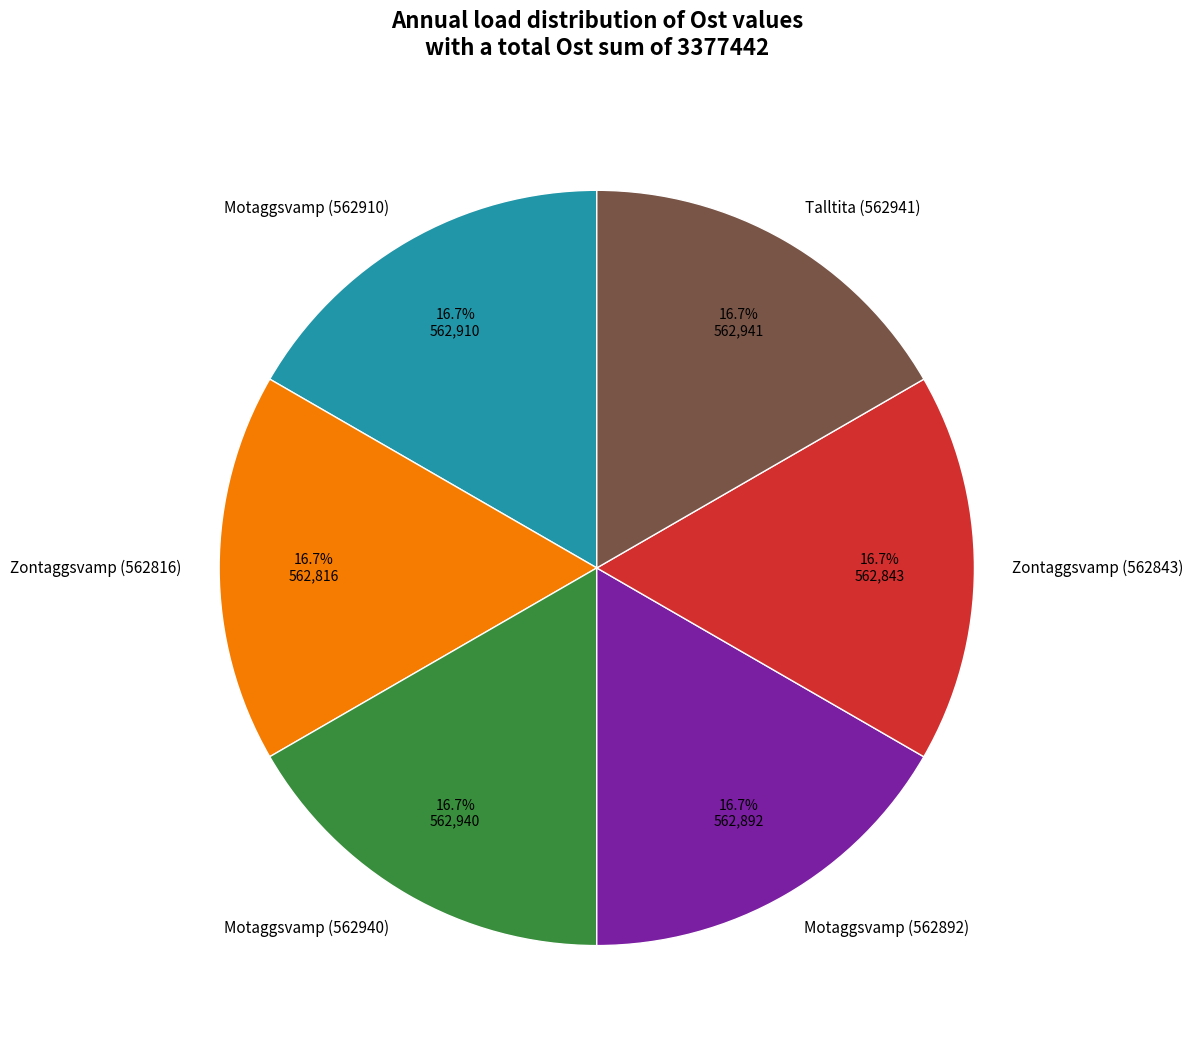

What portion of the pie excludes Zontaggsvamp (562816)?

83.3%